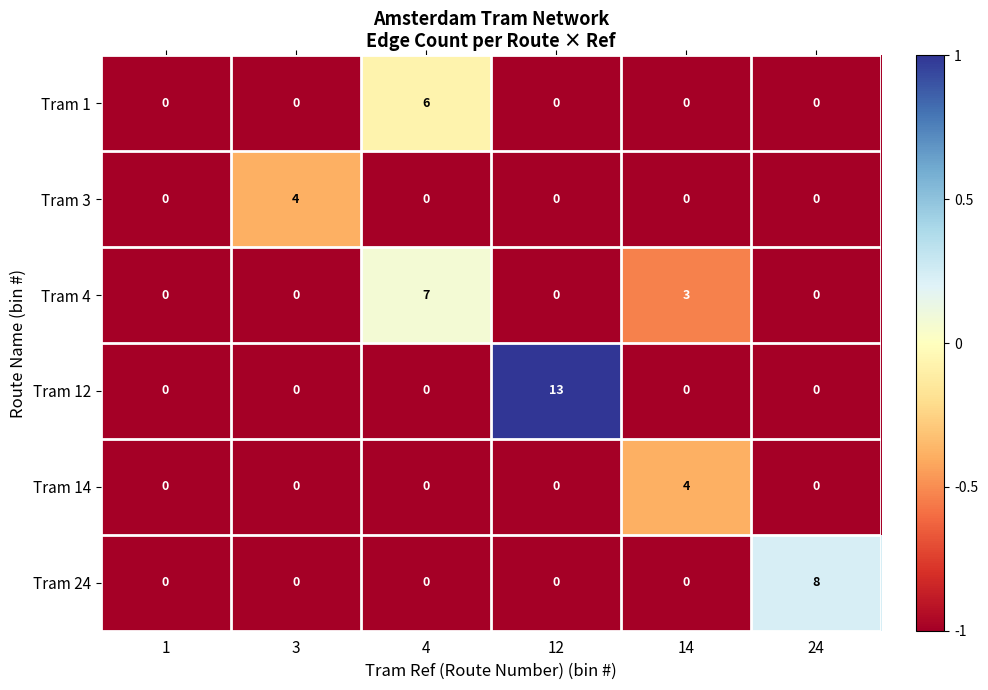

What is the sum of all Tram 12 values?

13